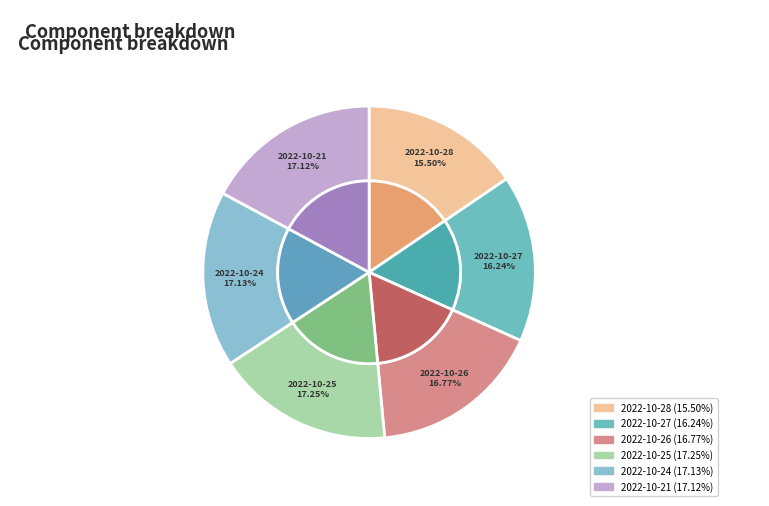

The 2022-10-28 slice represents 15% of the pie. True or false?

True